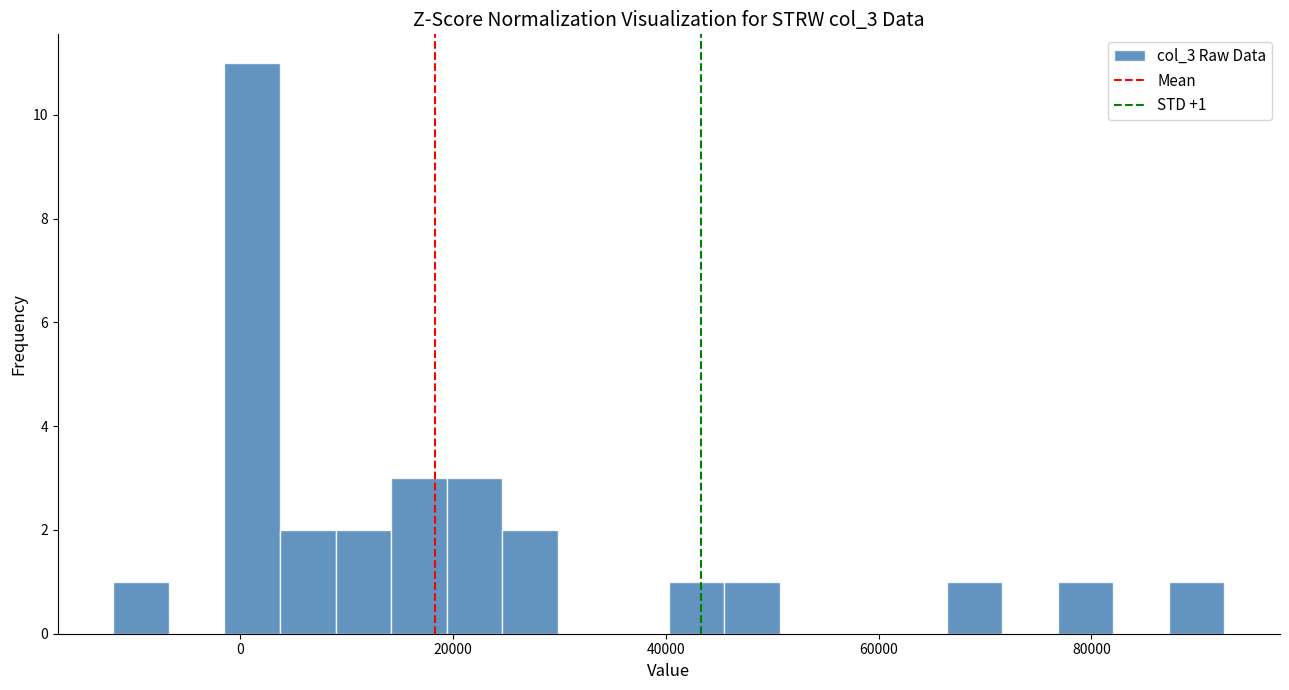

Read against the x-axis, roughly where is the centre of the tallest bar?

2000